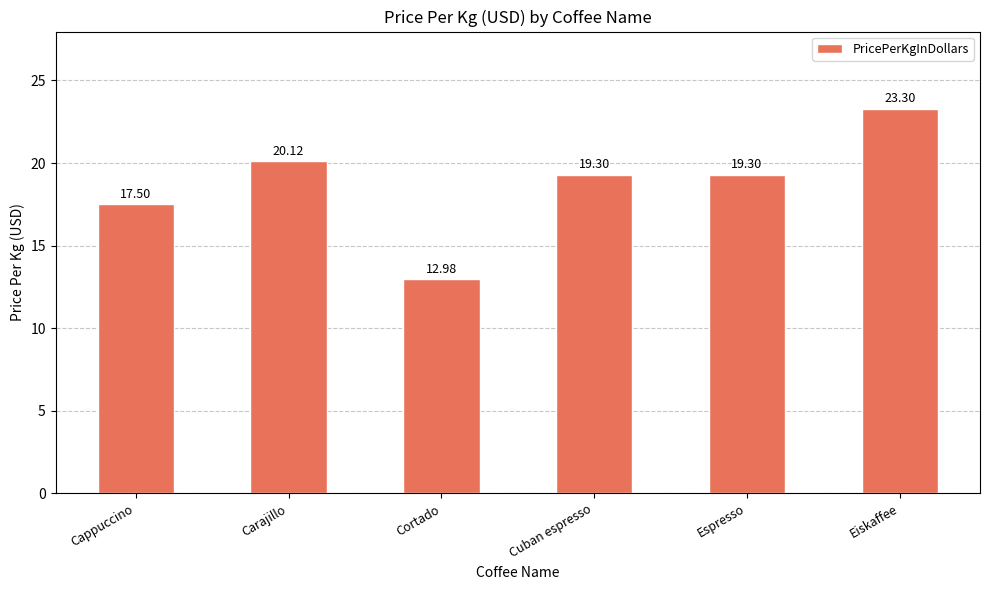

Is it true that the value at Cappuccino is 17.5?

True